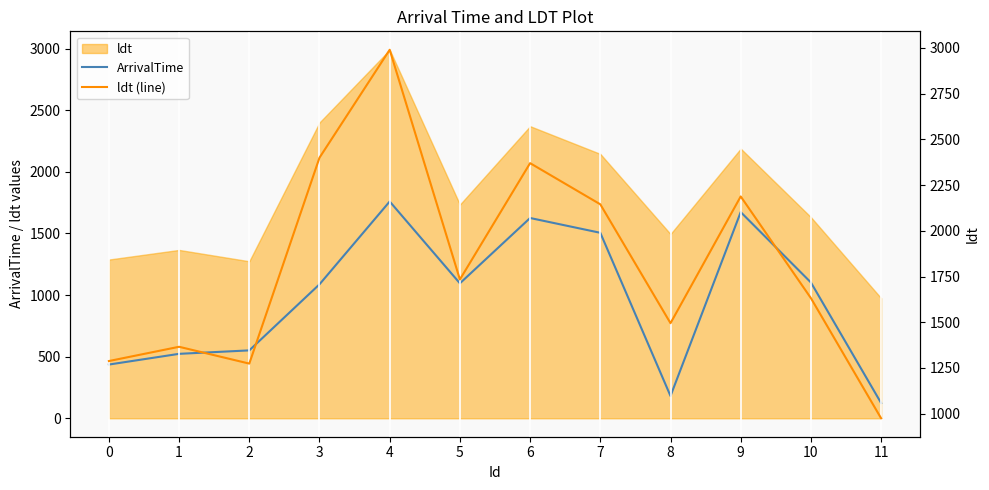

What is the difference between the ldt (line) values at 2 and 8?

221